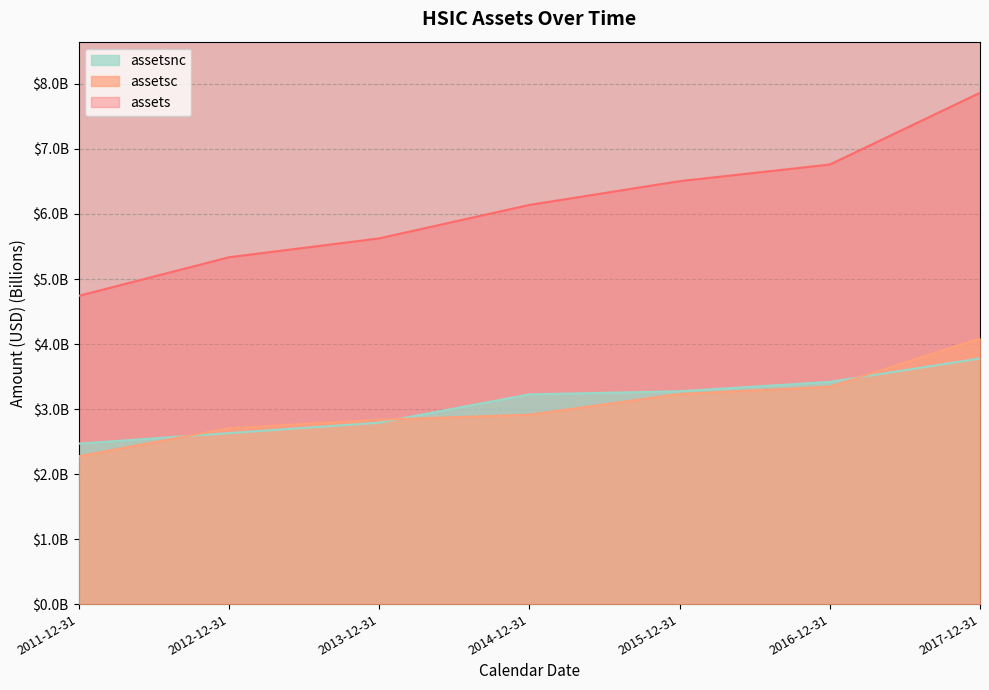

How many distinct data groups are displayed?

3